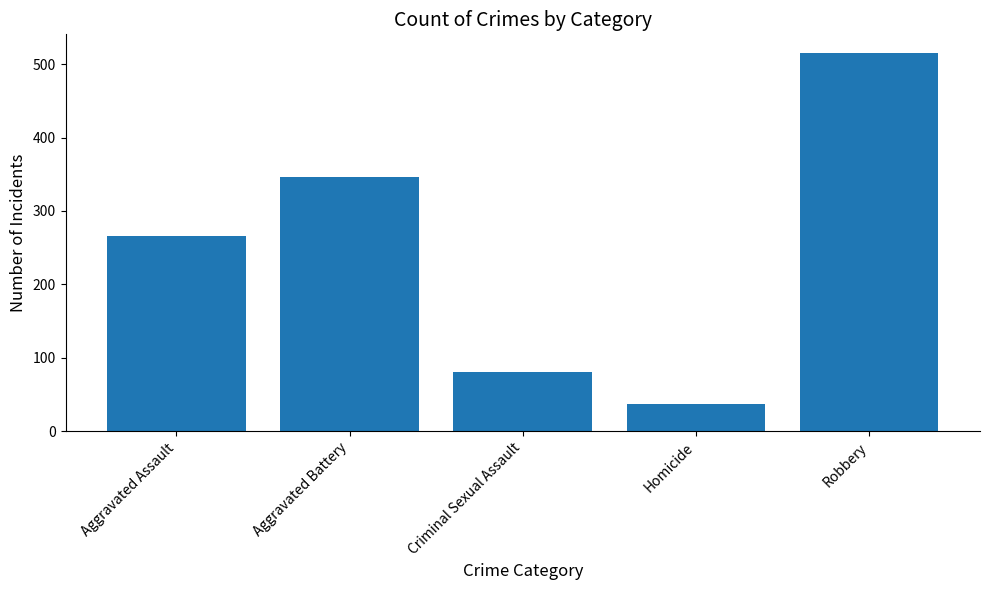

What is the label of the 3rd bar from the right?

Criminal Sexual Assault